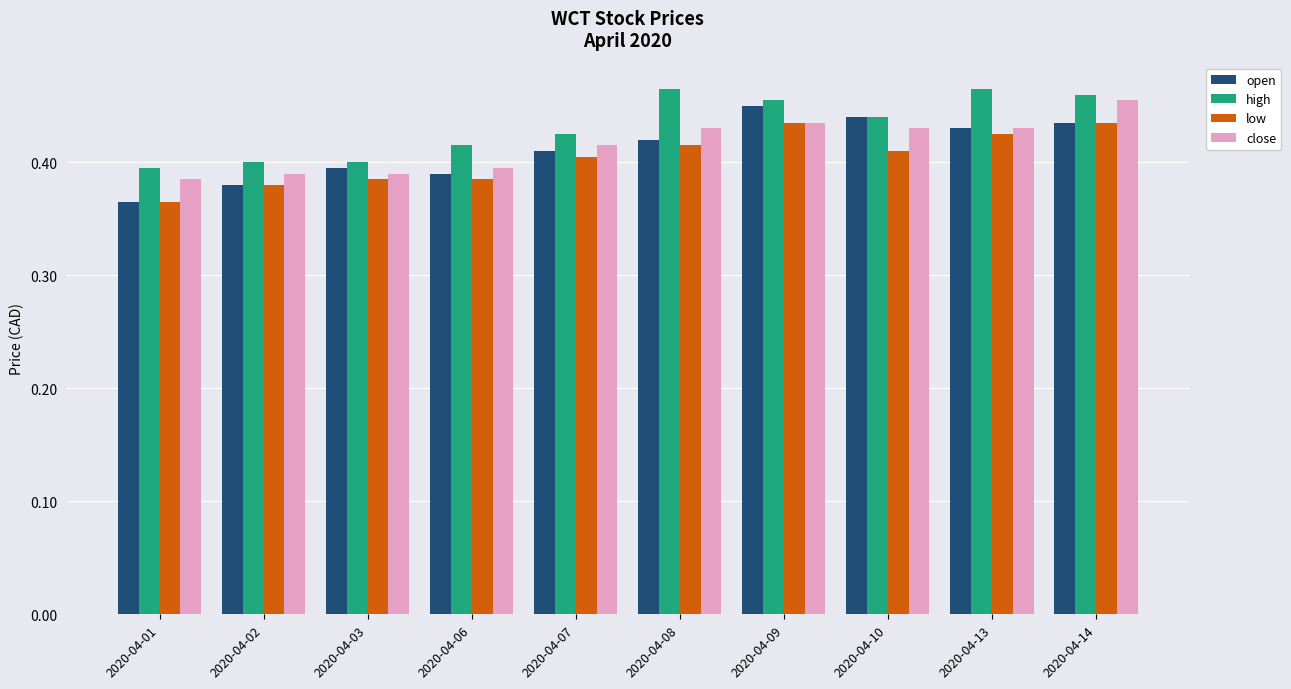

Where is open nearest to the value 0?

2020-04-01